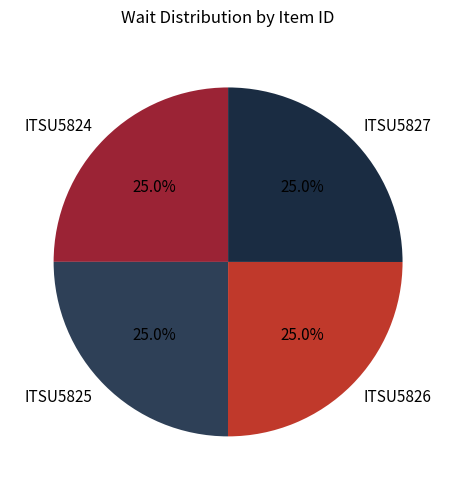

What portion of the pie excludes ITSU5825?

75.0%